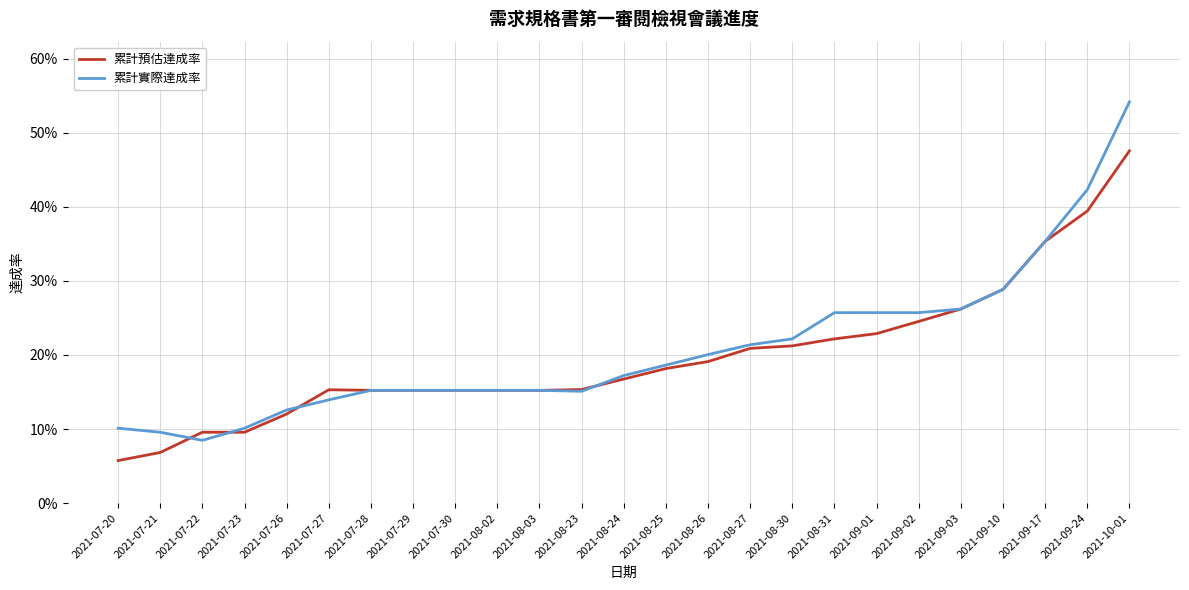

What are all the series names shown in the legend?

累計預估達成率, 累計實際達成率